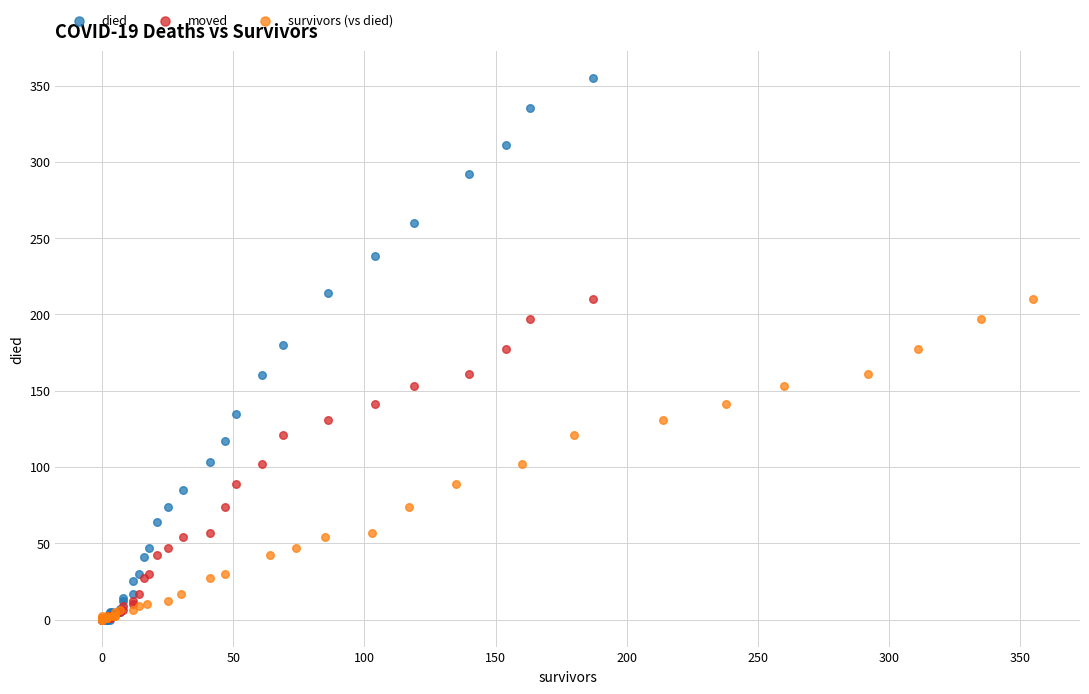

Which series contains the highest Y value?

died